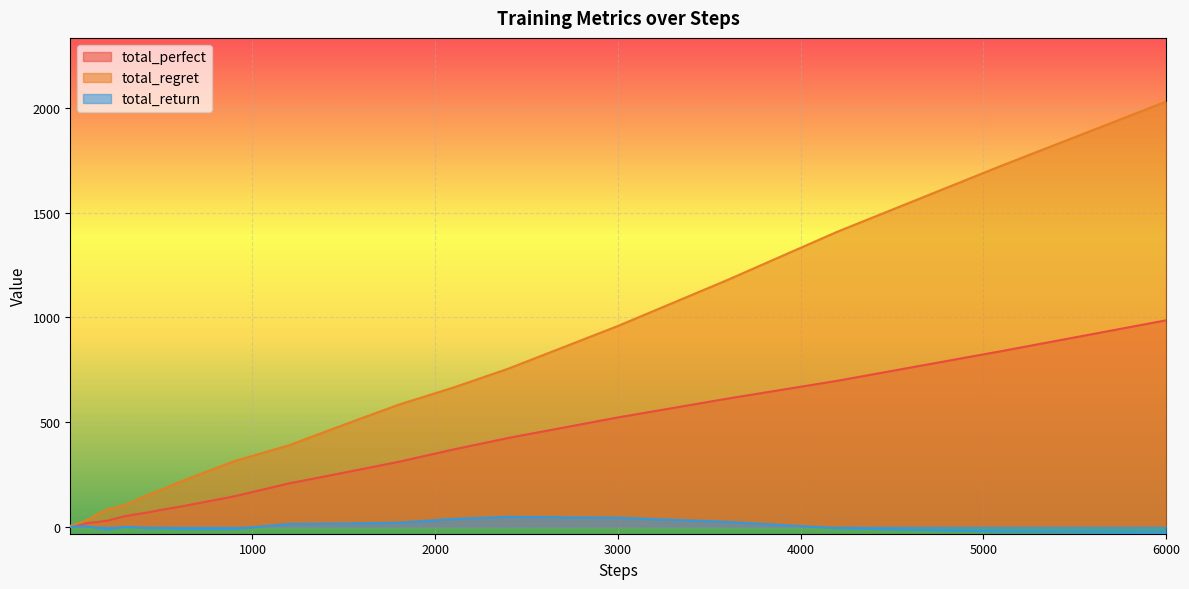

Which series has the largest range (max minus min)?

total_regret